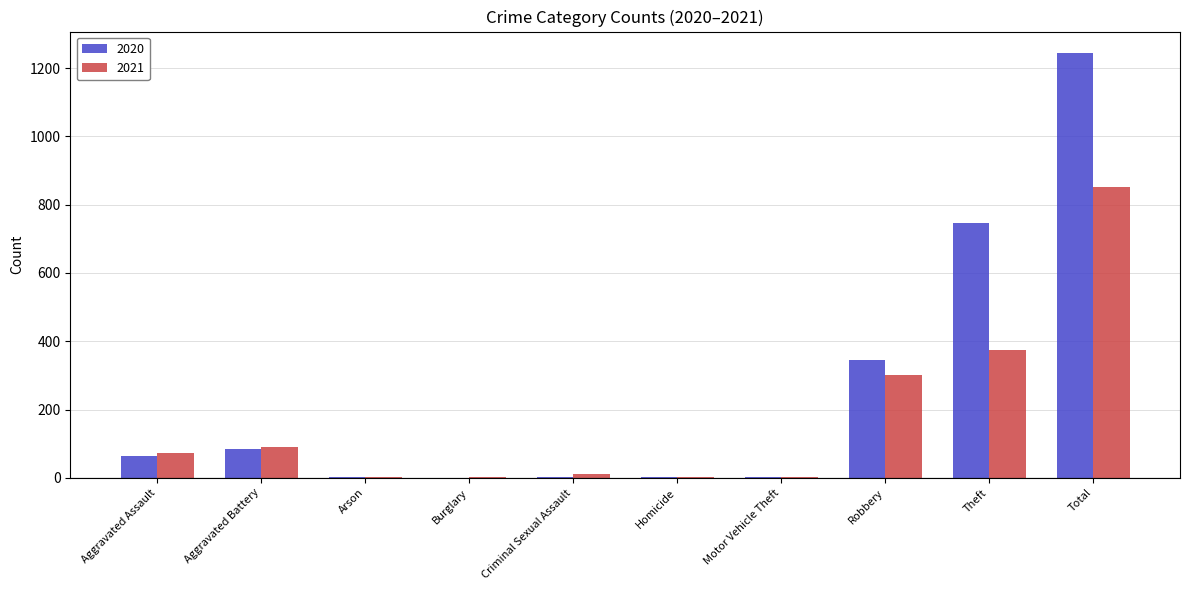

Where is 2020 nearest to the value 622?

Theft